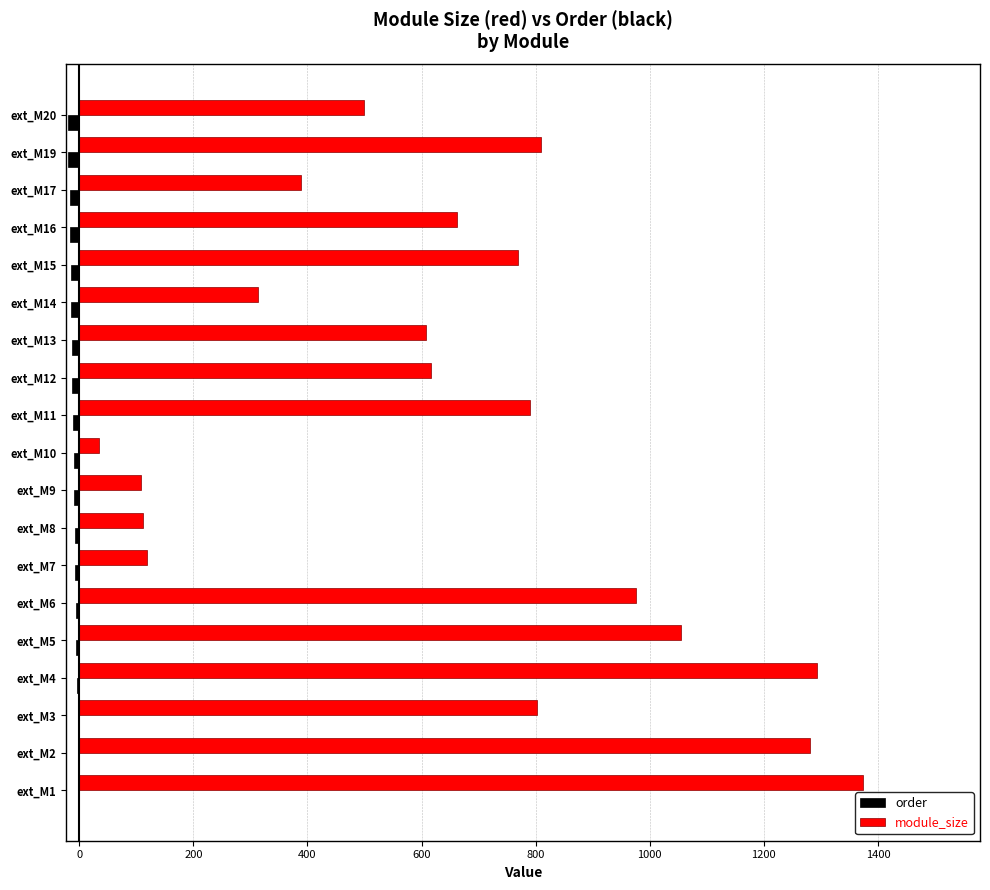

Is the value of module_size at ext_M8 greater than the value of order at ext_M3?

Yes